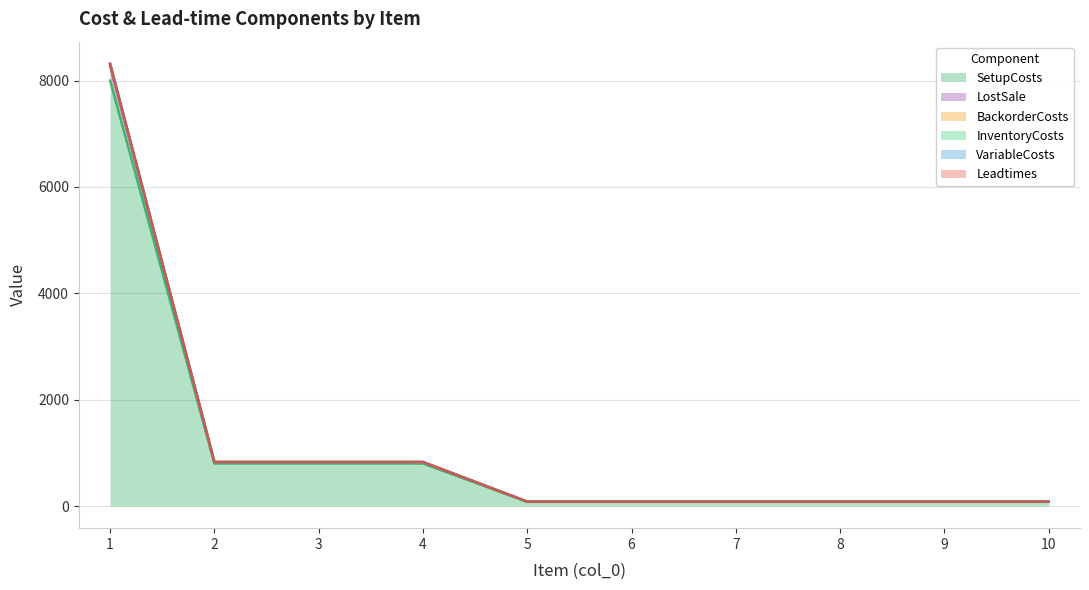

True or false: SetupCosts and LostSale cross at least once.

False